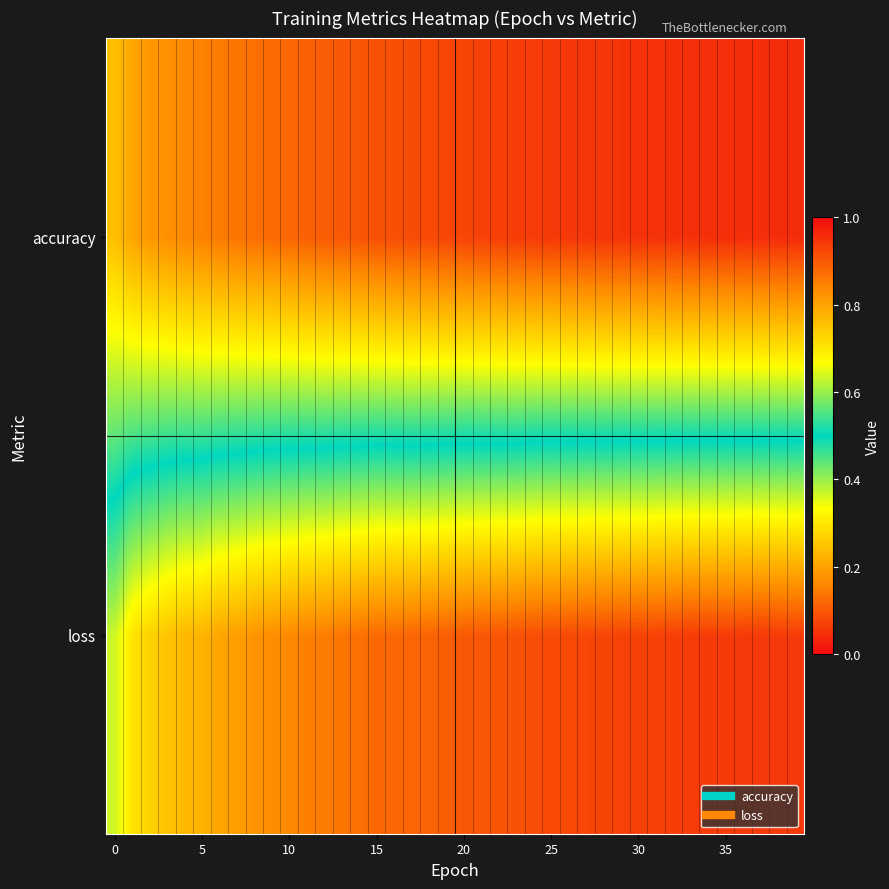

How many distinct data groups are displayed?

2